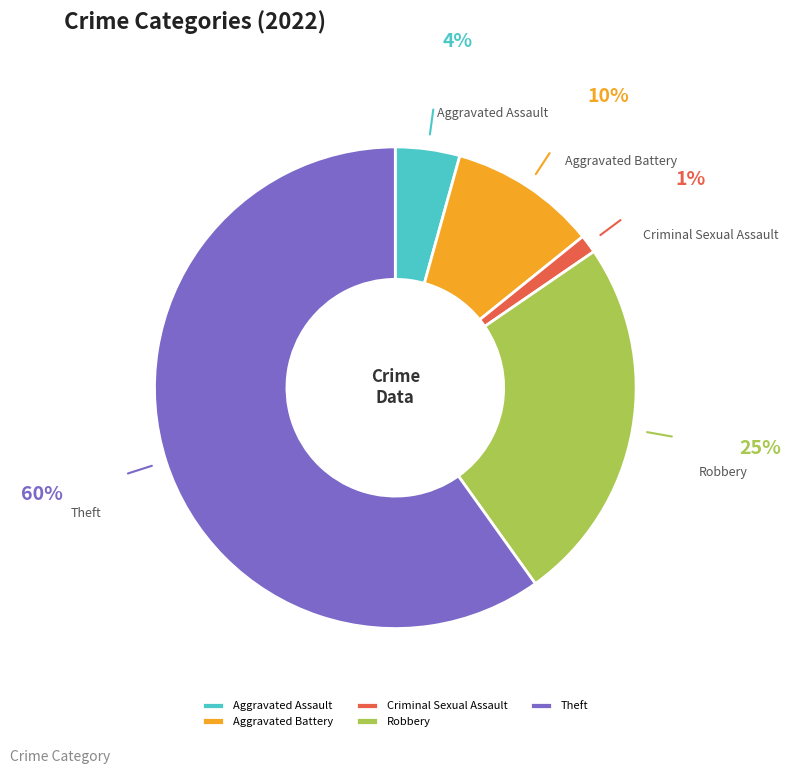

Is it true that Aggravated Battery is 10% of the pie?

True